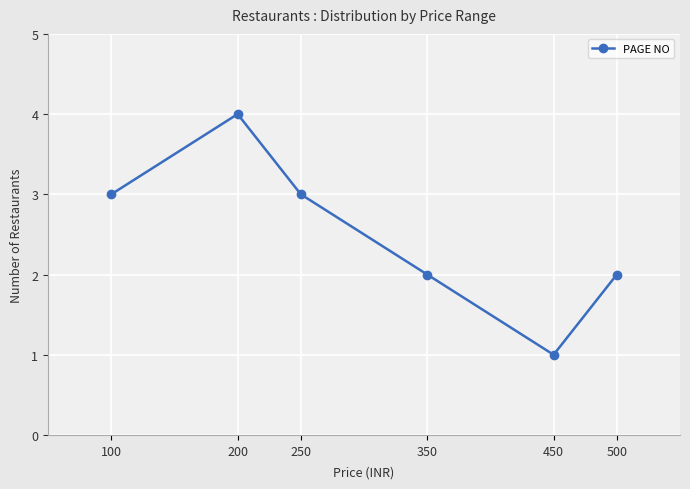

What is the smallest value displayed?

1